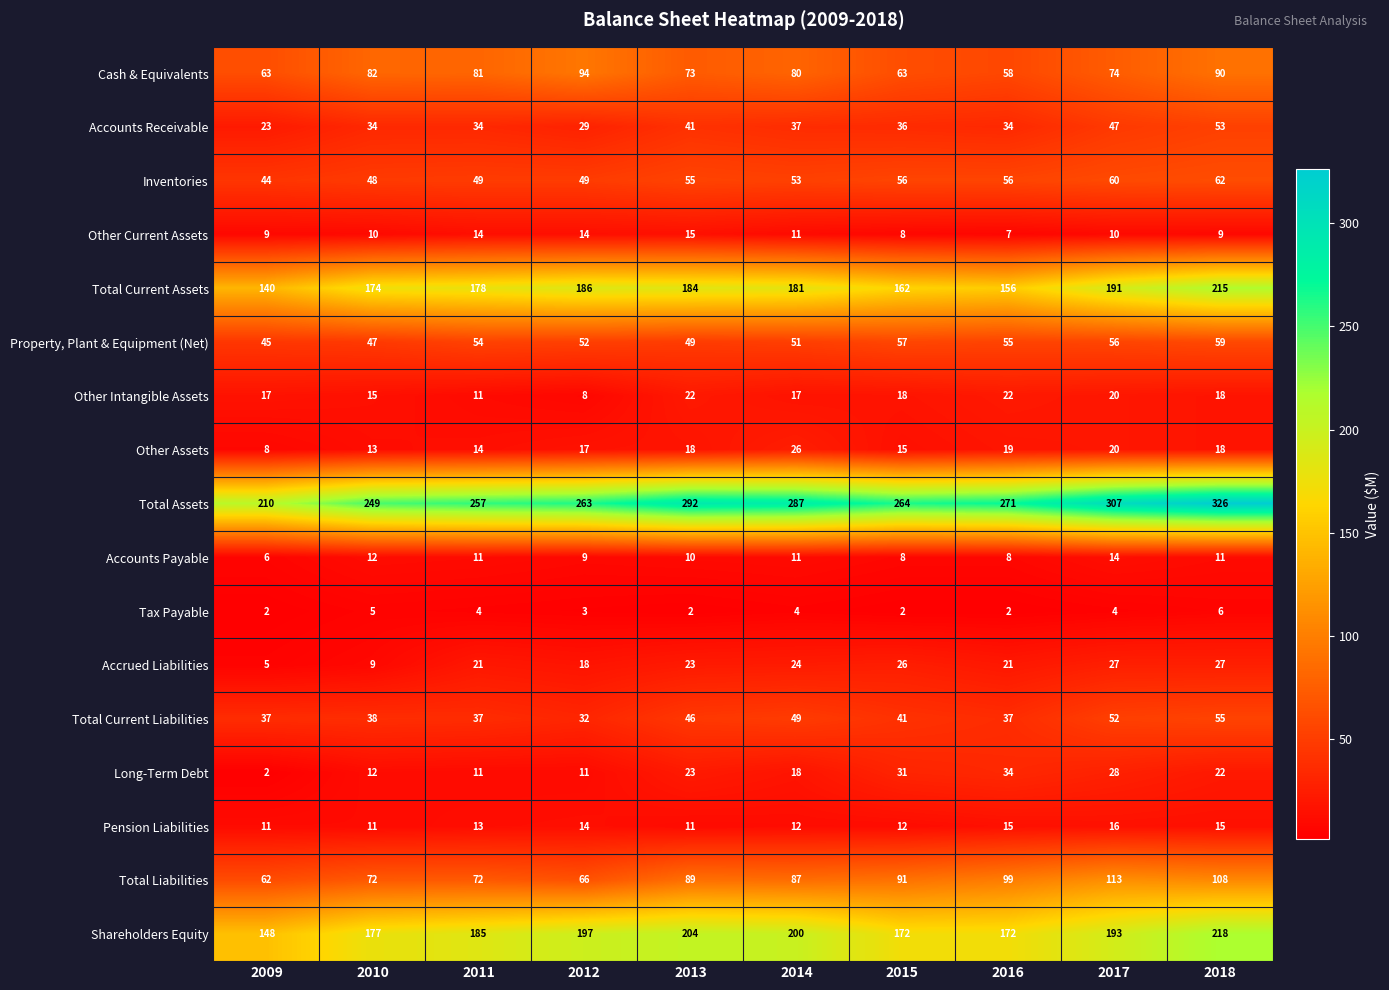

The Cash & Equivalents series shows 108 at 2009. True or false?

False